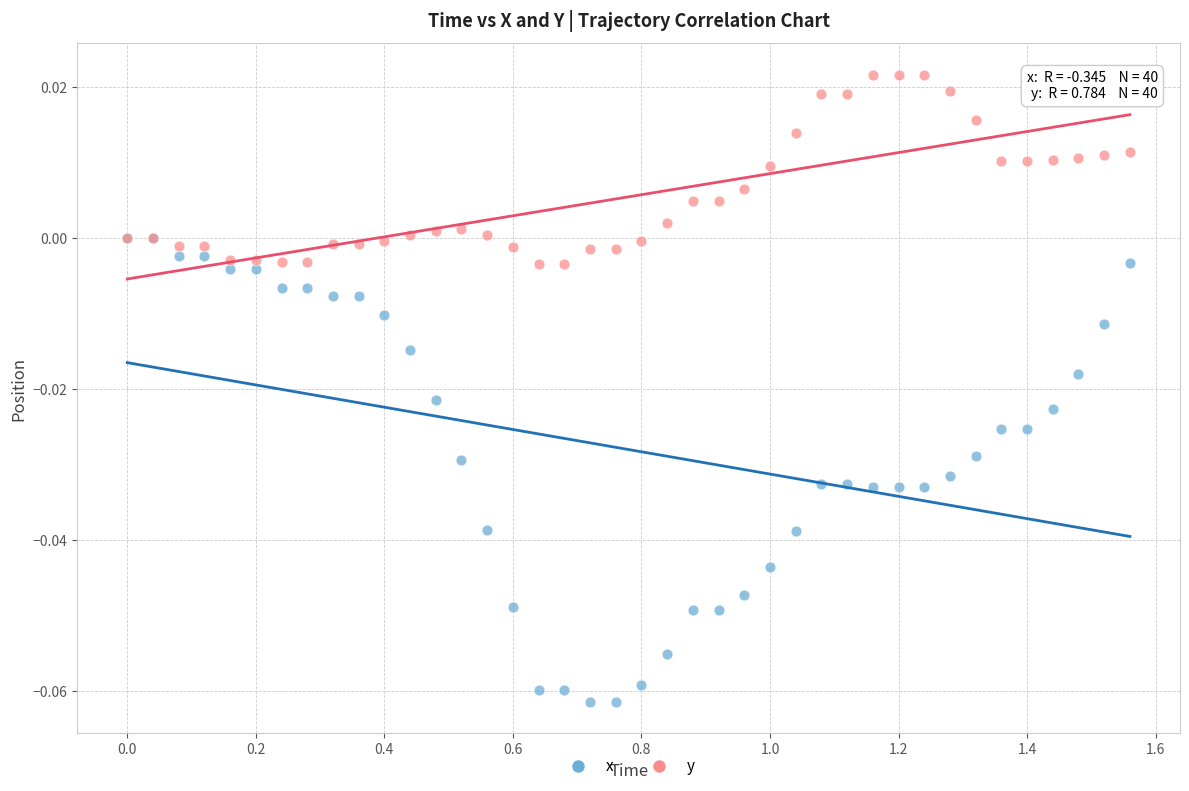

Which series reaches the minimum Y coordinate?

x